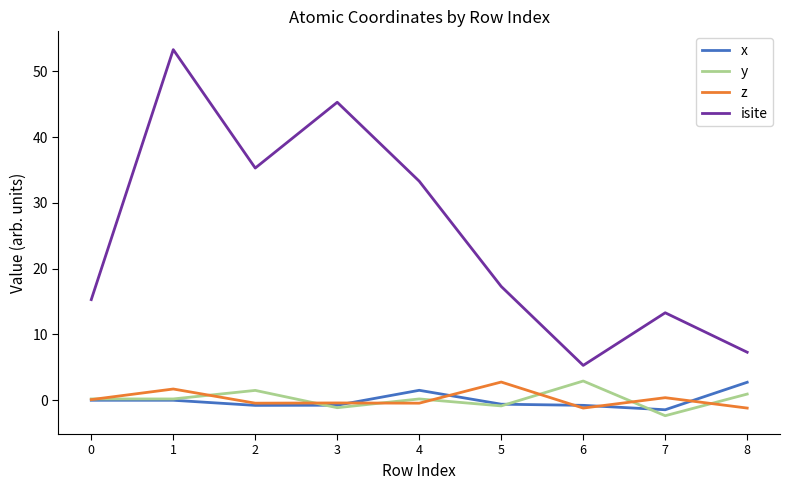

At how many categories does at least one series exceed 2?

9